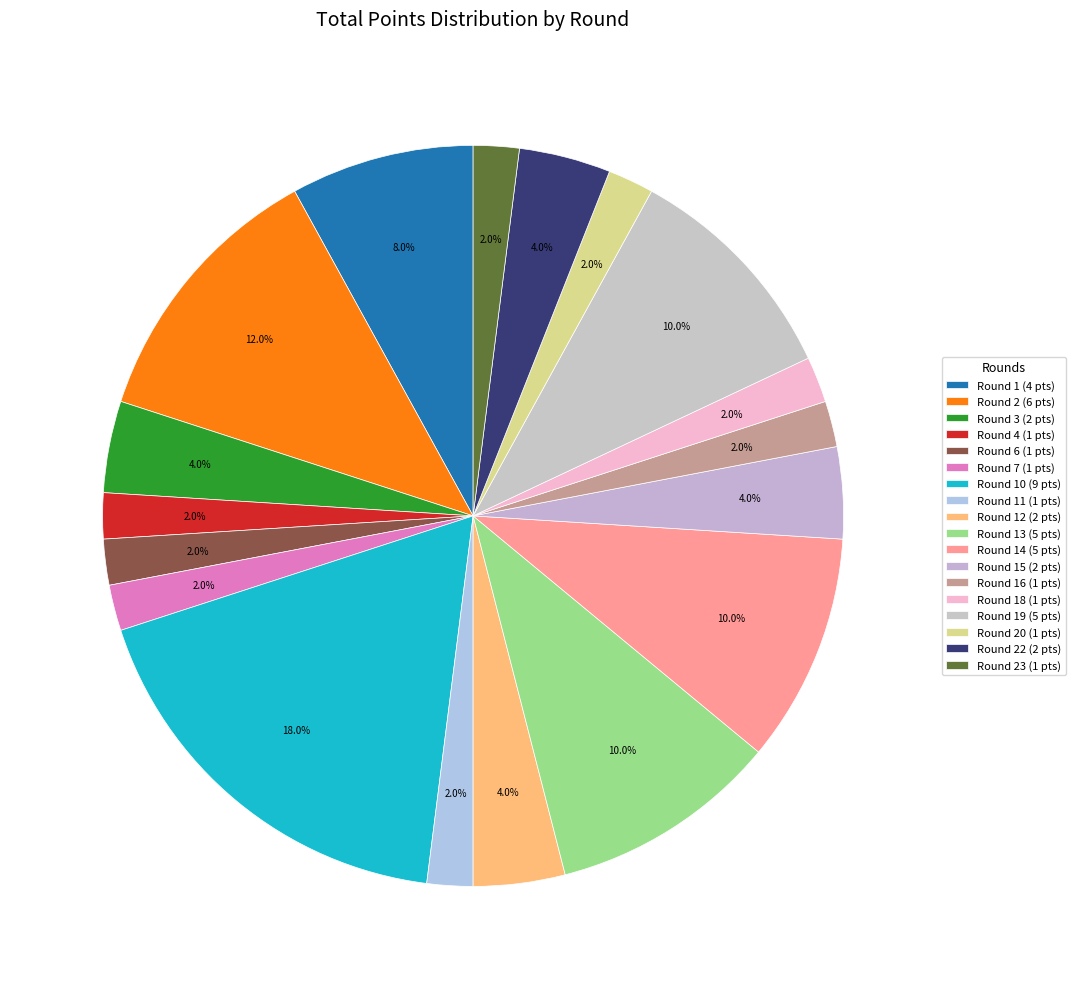

Count the number of slices in the pie.

18